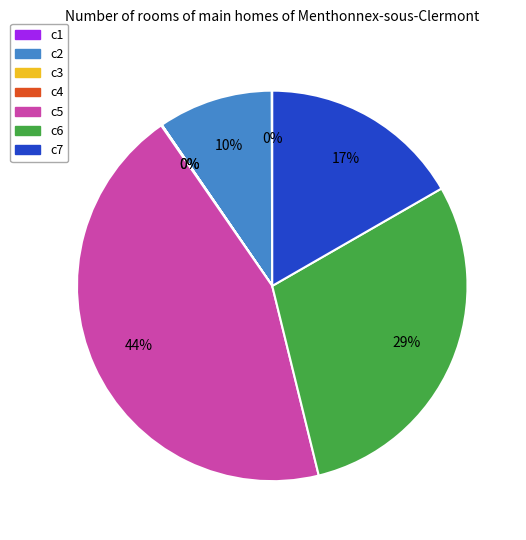

To the nearest percent, what percentage of the pie is c6?

29%